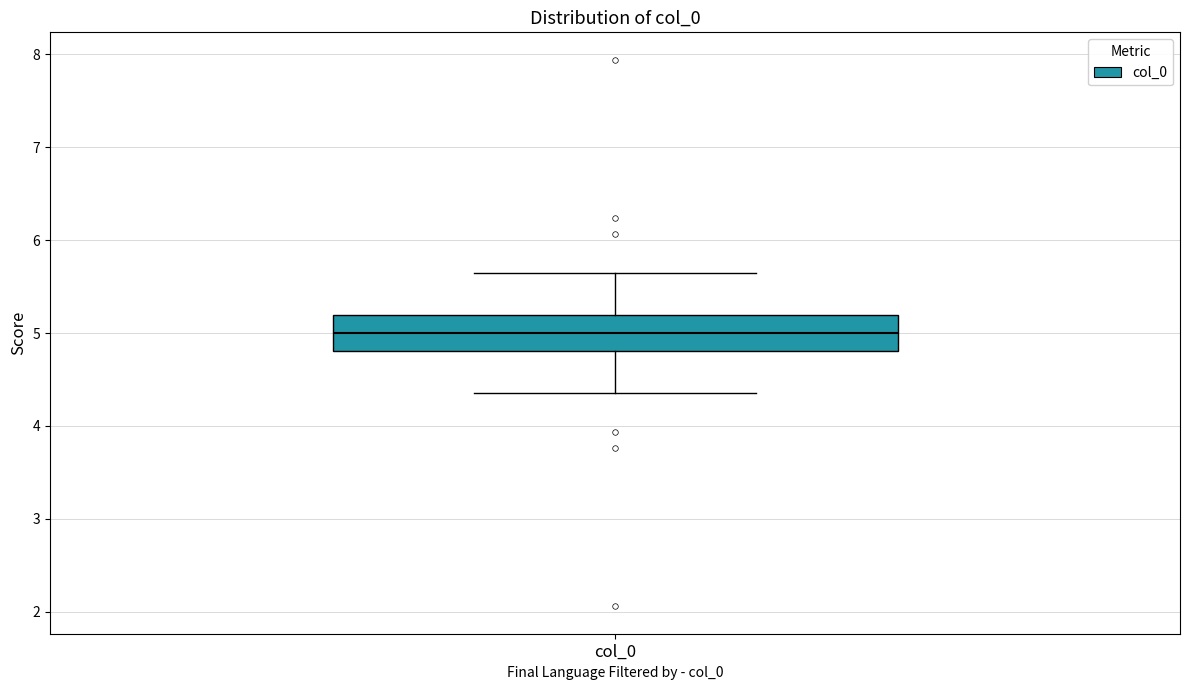

Where does the median line of the box for col_0 sit on the y-axis? The values are not printed on the chart, so give them approximately, as read against the axis.

5.0